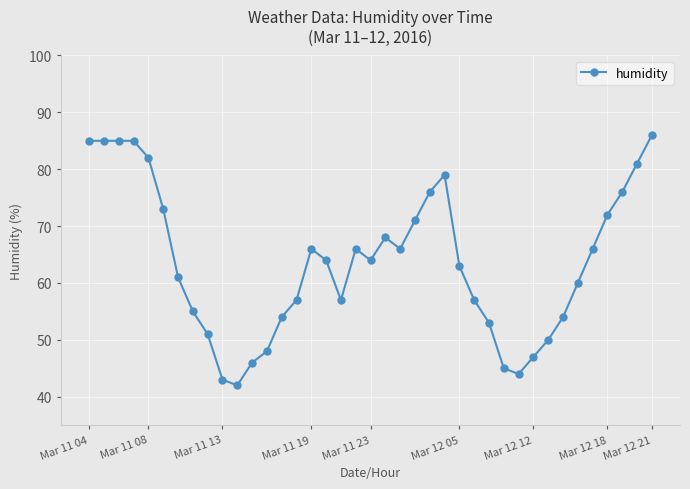

True or false: there are more than 0 points higher than both neighbors.

True